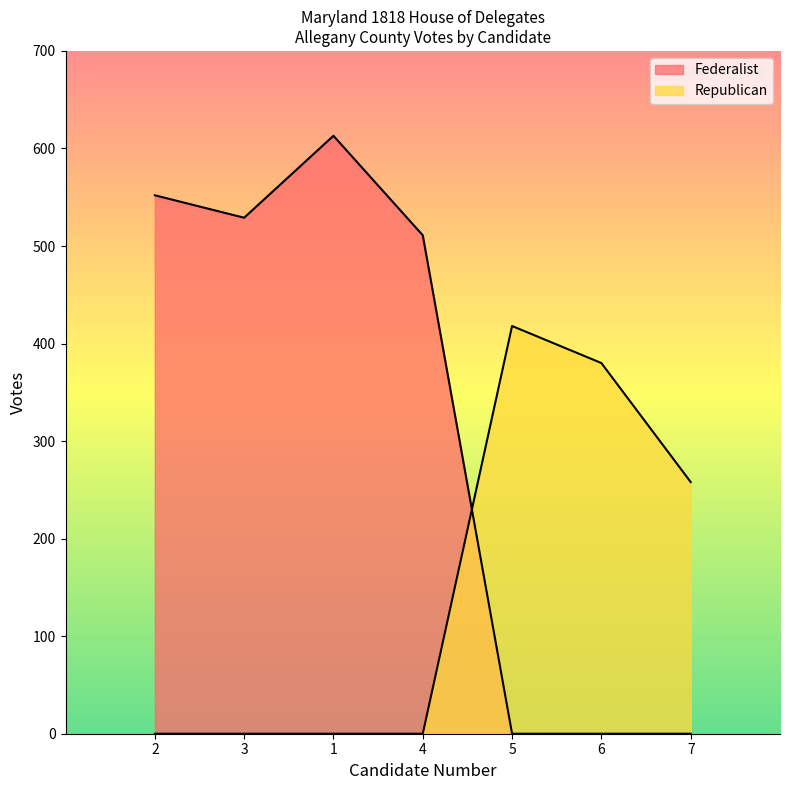

At which category does Federalist reach its first local valley?

3